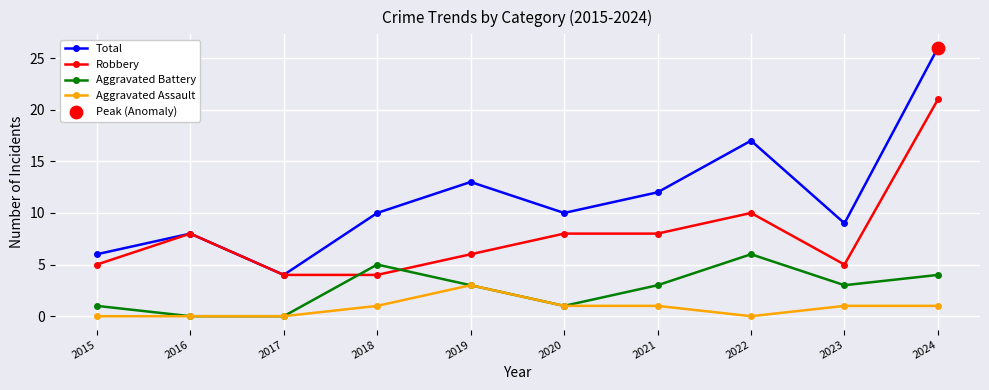

What is the difference between the highest and lowest values at 2020?

9